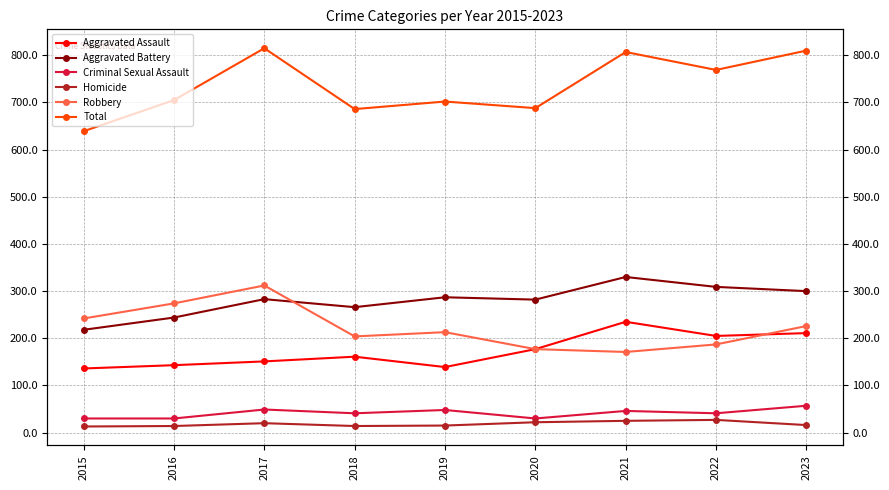

True or false: Aggravated Battery has more than 2 interior local peaks.

True